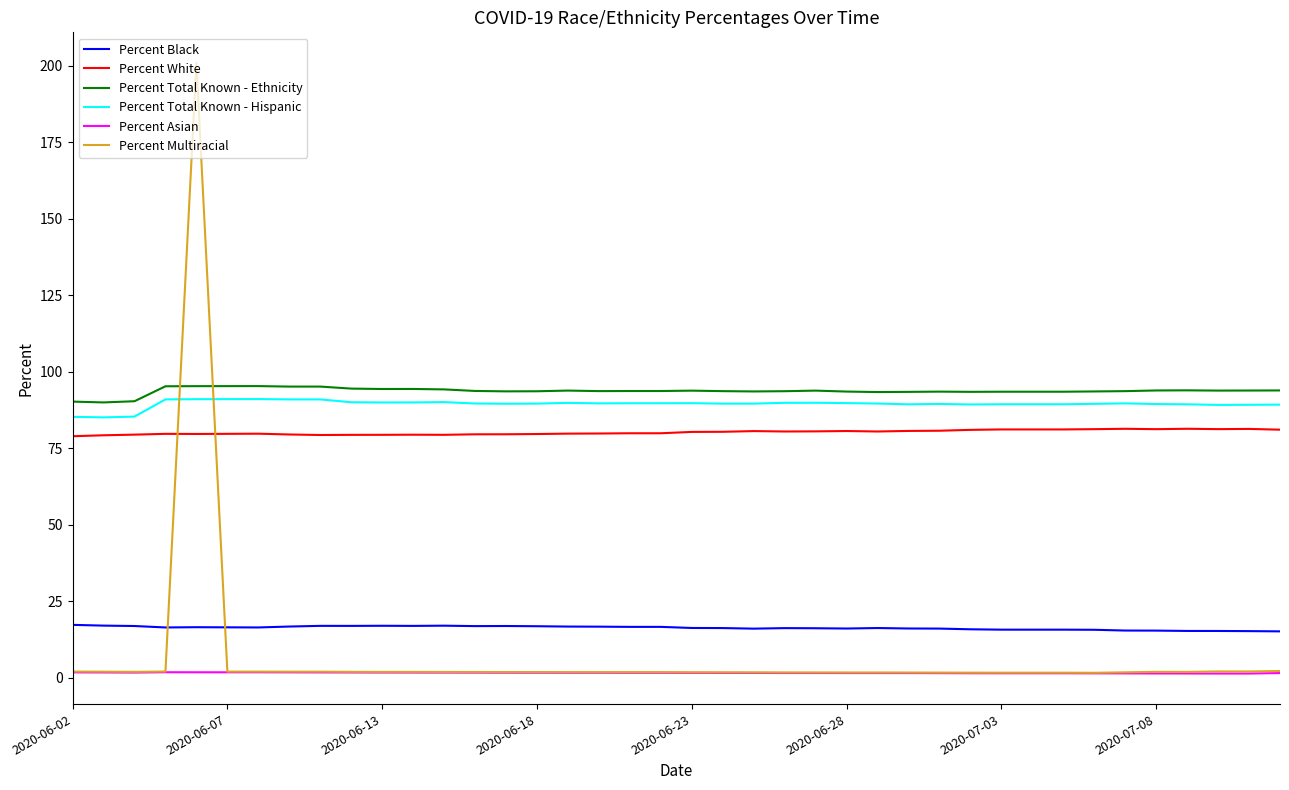

What is the maximum value for Percent Black?

17.3